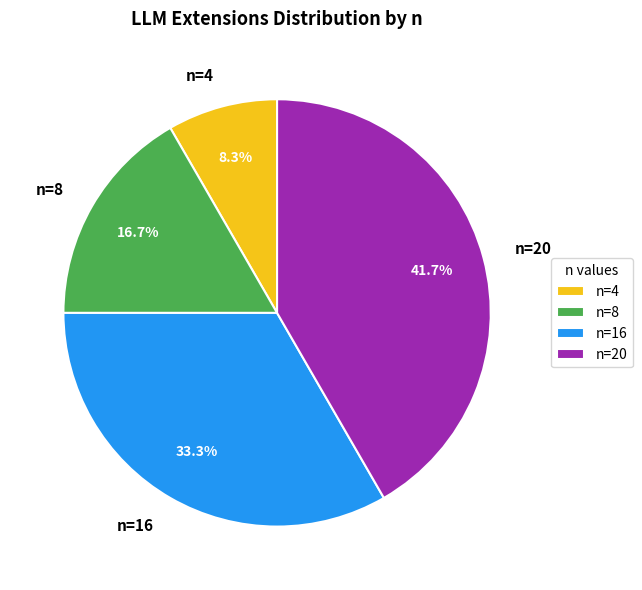

To the nearest percent, what is the combined percentage of n=8 and n=4?

25%